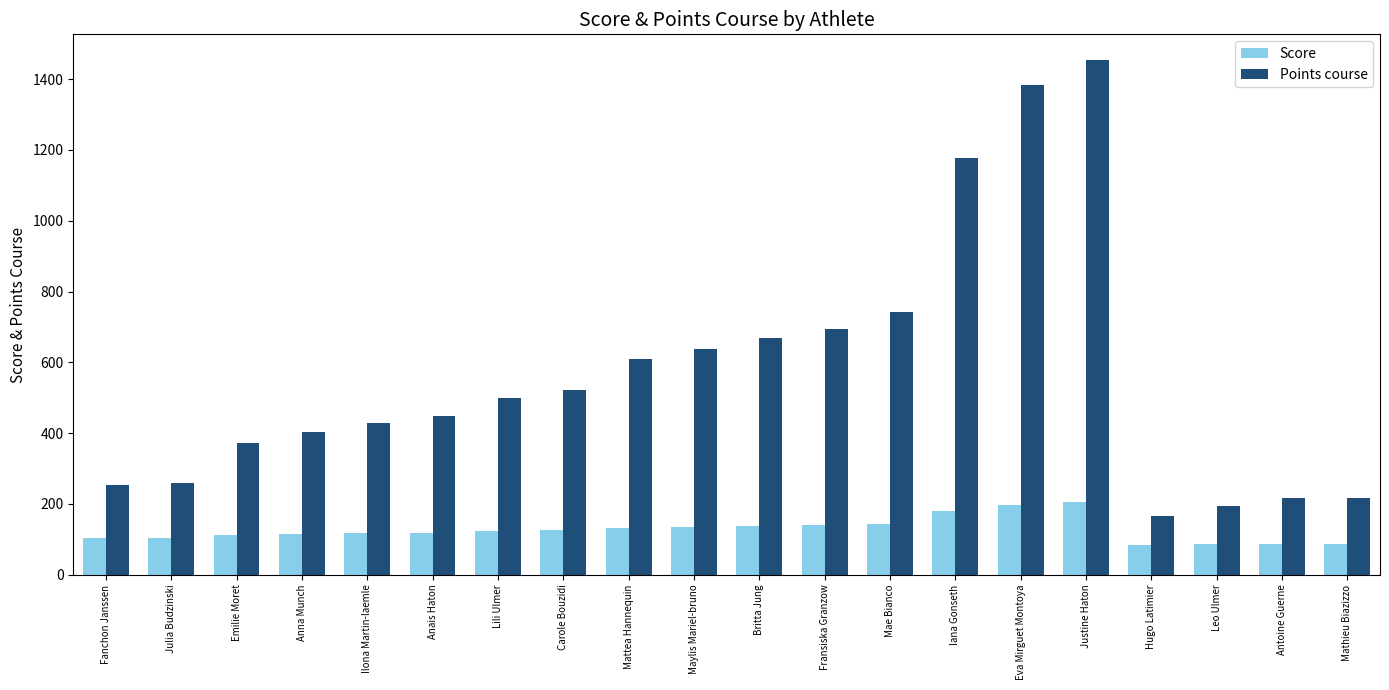

What is the difference between the maximum and minimum values in the Score series?

120.6